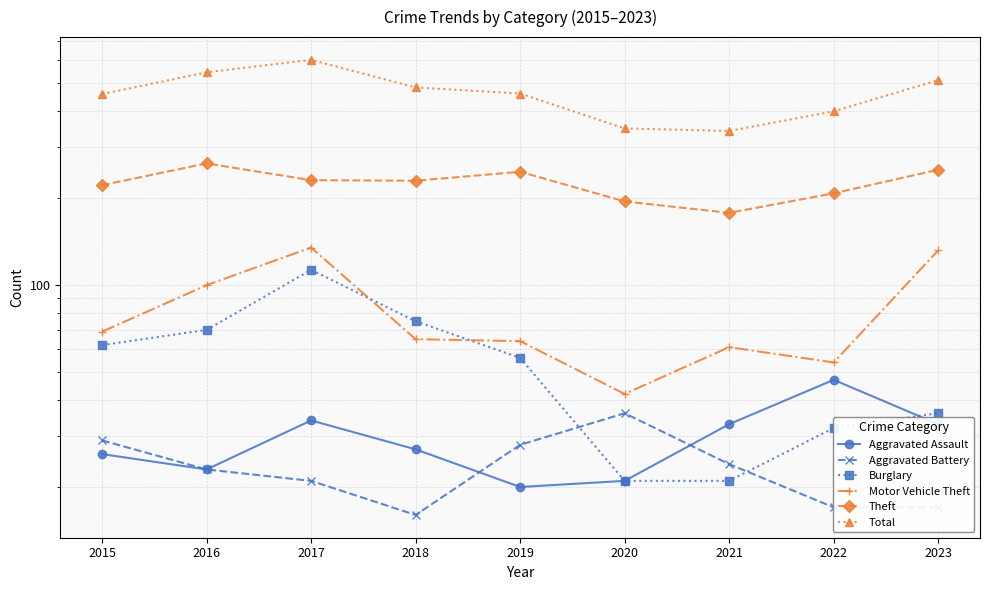

What is the value of the Motor Vehicle Theft point at the 3rd from the left?

135